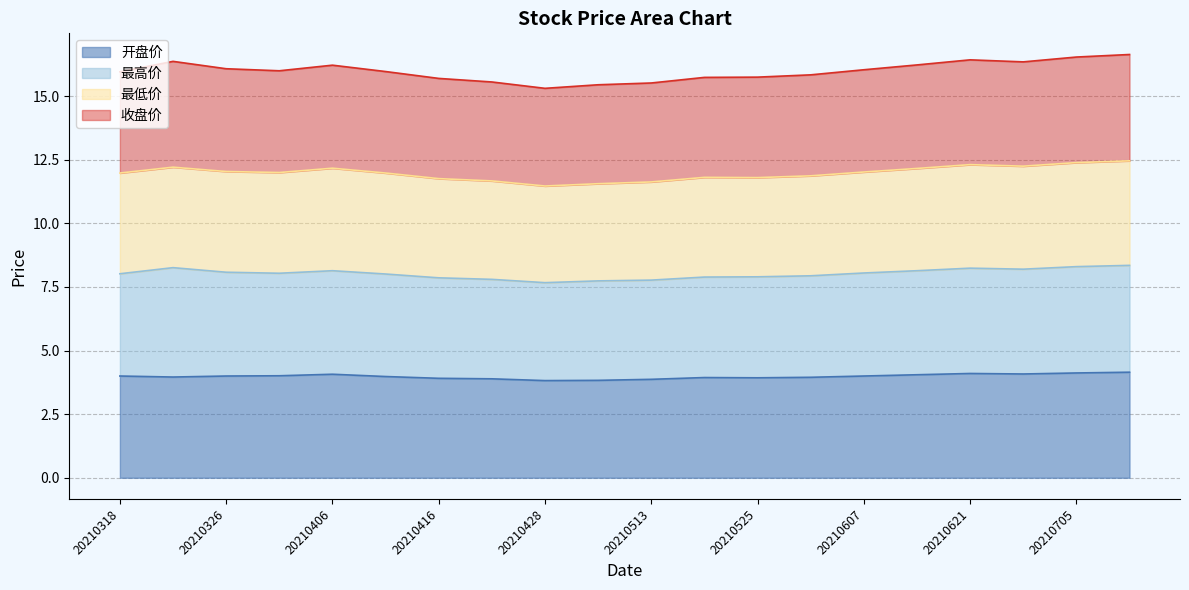

What is the average value of the 开盘价 series?

4.0